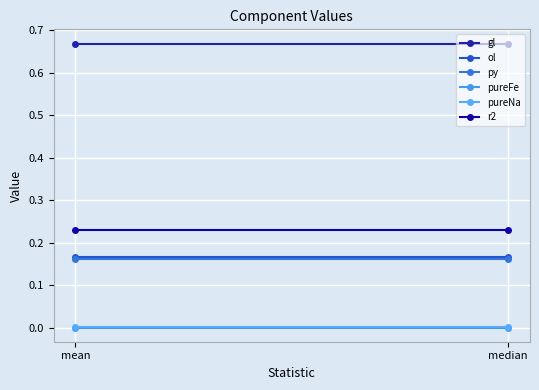

At which label is pureFe closest to 0?

mean